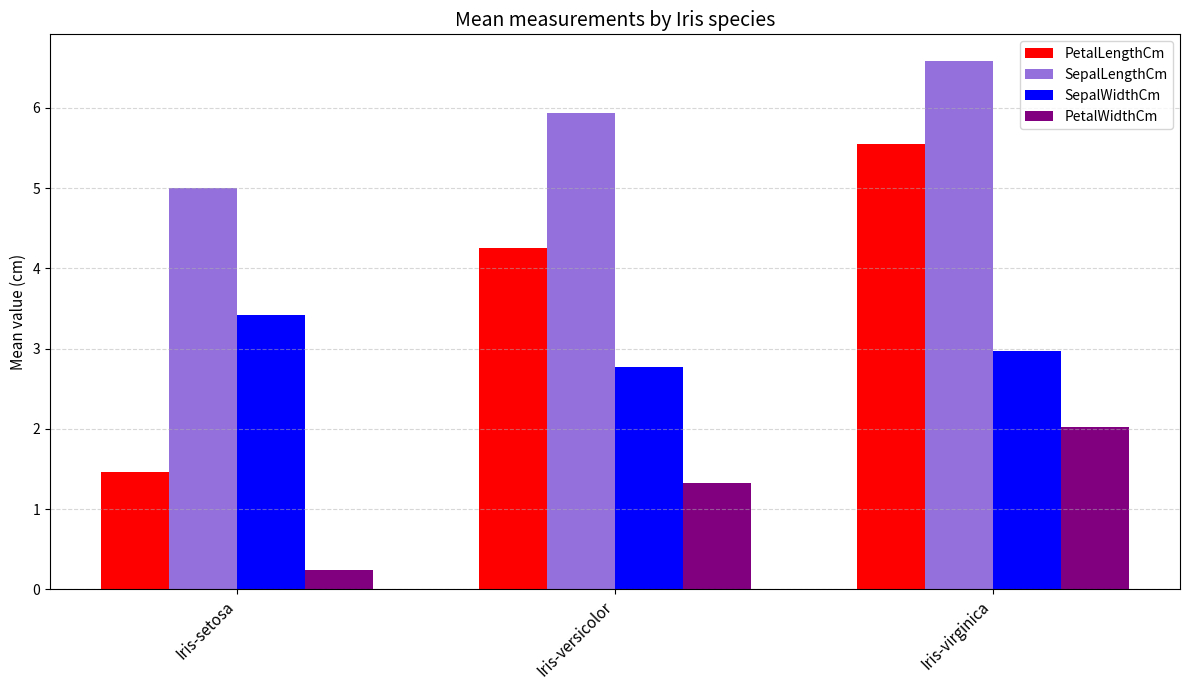

What is the sum of all PetalWidthCm values?

3.6